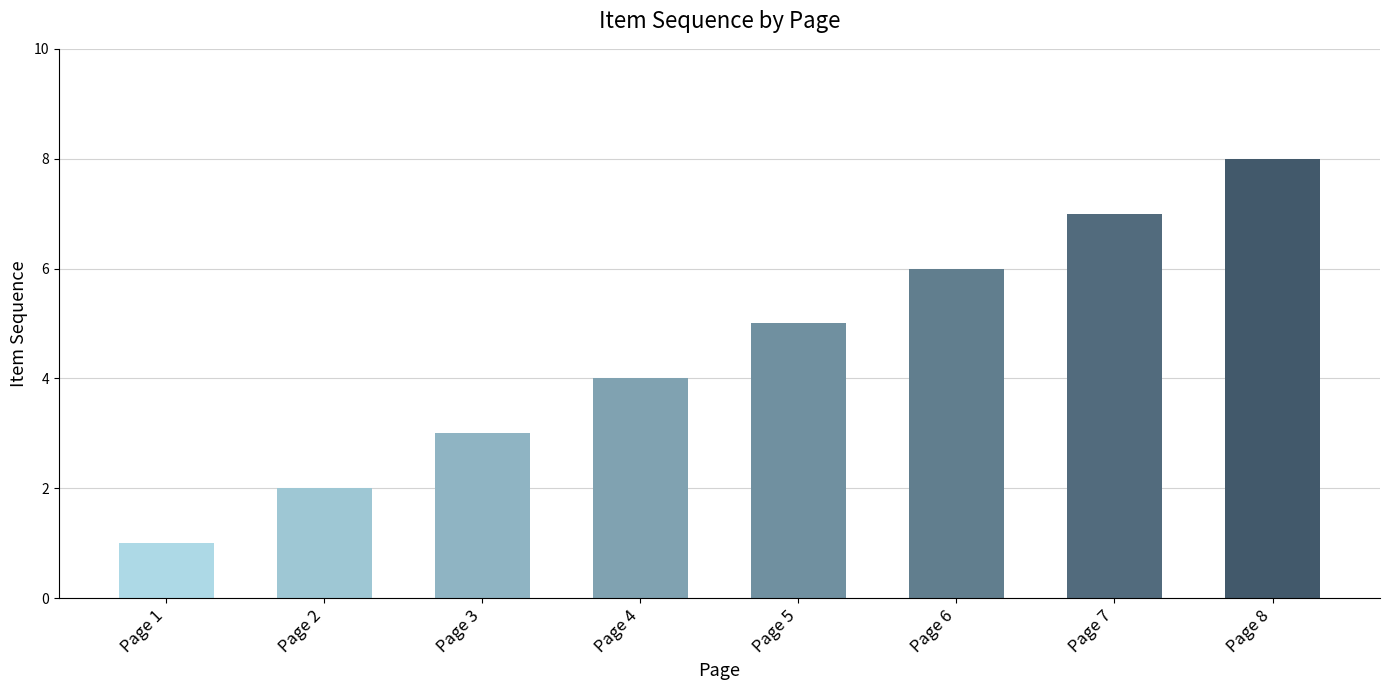

Rank the categories by value from highest to lowest.

Page 8, Page 7, Page 6, Page 5, Page 4, Page 3, Page 2, Page 1